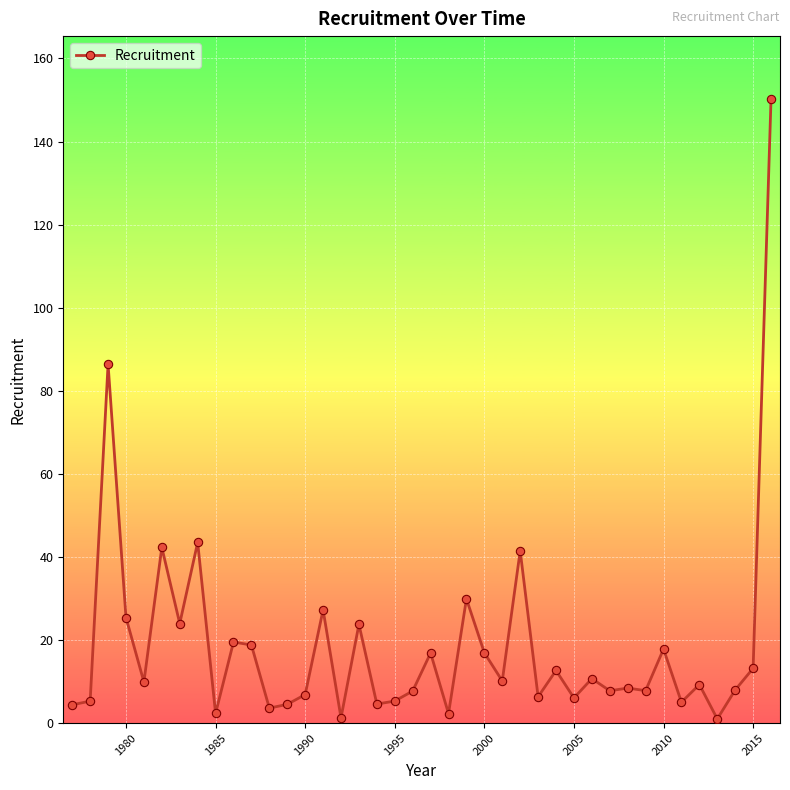

What is the value of the 13th point from the left?

4.5